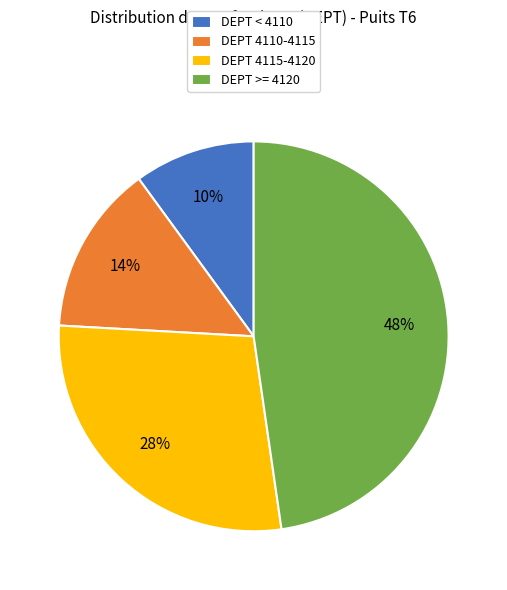

True or false: DEPT 4110-4115 accounts for 24% of the total.

False